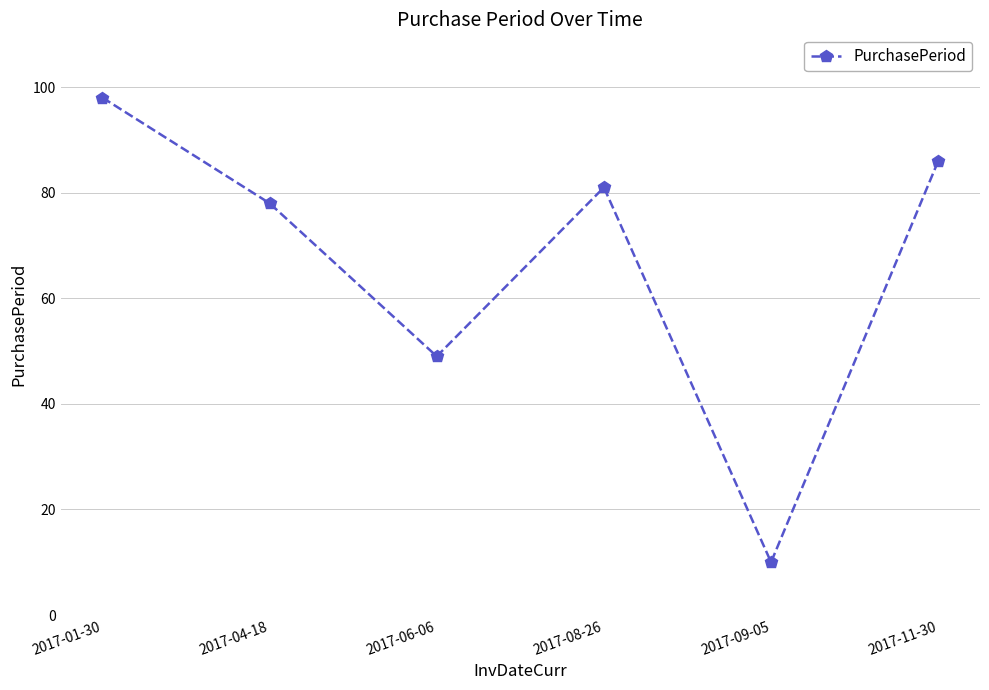

Reading left to right, list all the values displayed in this chart.

98	78	49	81	10	86